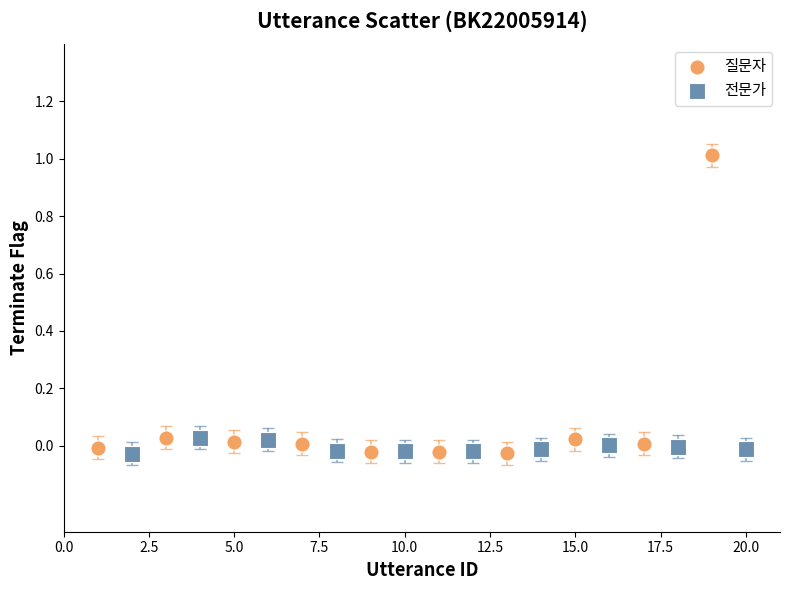

Which series has the largest Y range (max minus min)?

질문자